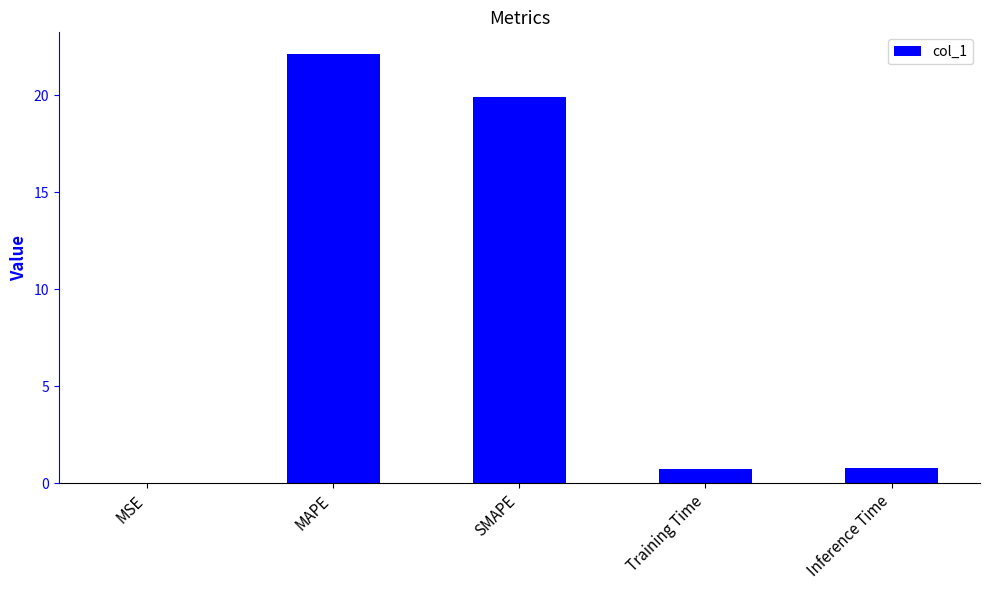

What is the change in value from MAPE to Training Time?

-21.4